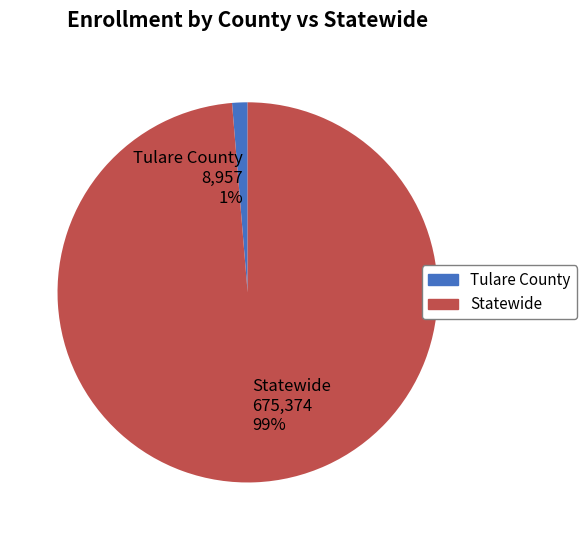

To the nearest percent, what is the average slice percentage?

50%